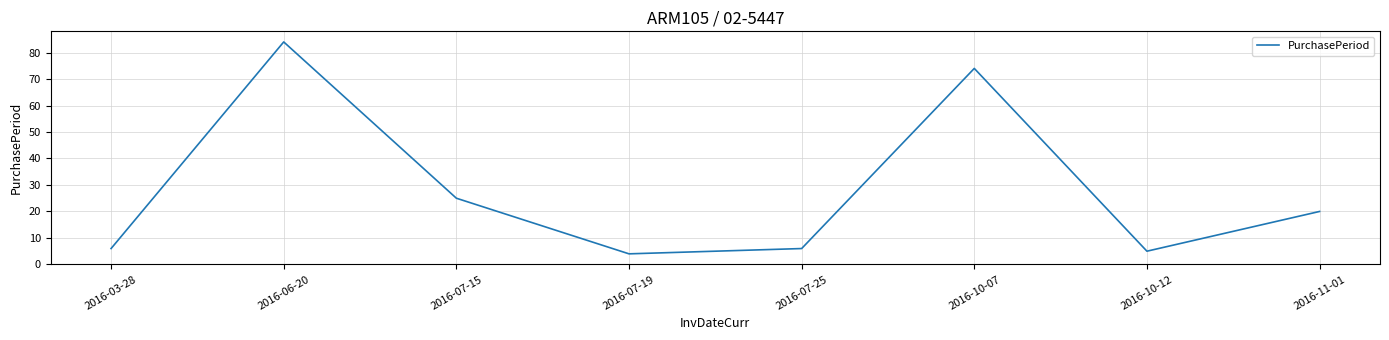

What is the ratio of the value at 2016-10-07 to the value at 2016-07-15?

3.0